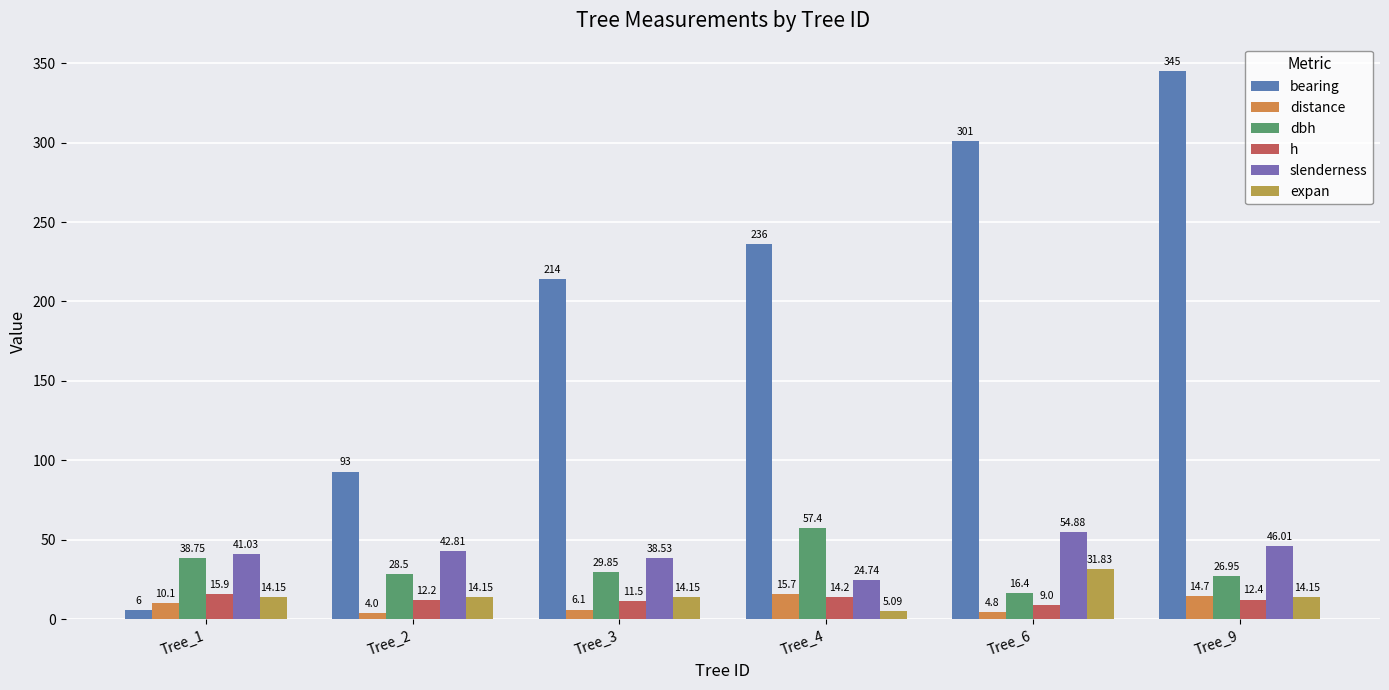

At which category does the chart reach its peak across all series?

Tree_9